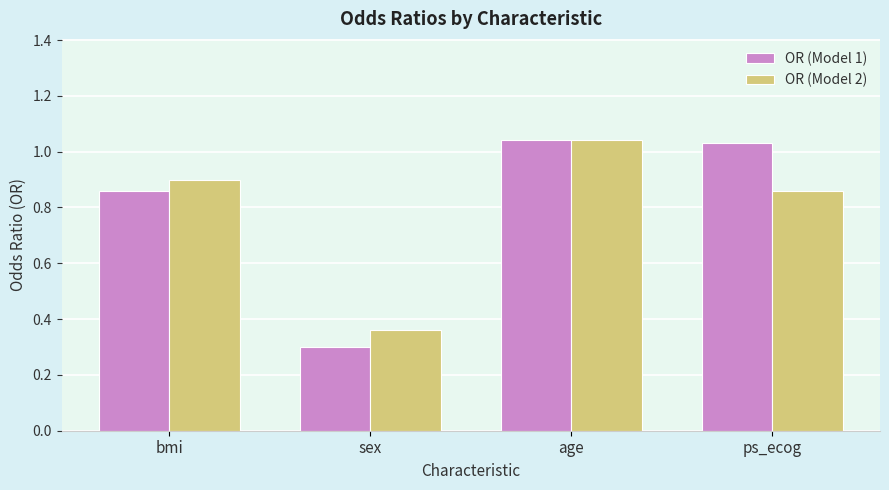

How many bars are there in each group?

2